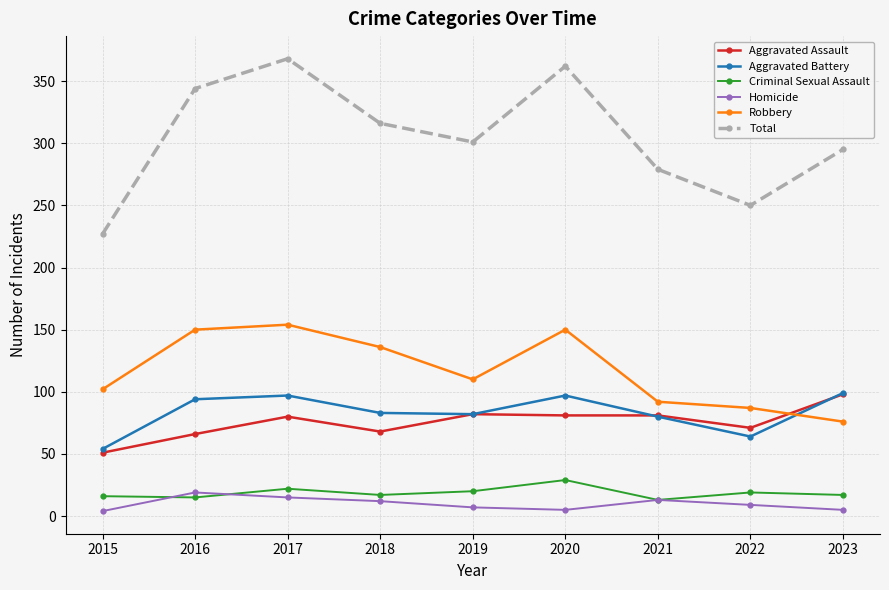

How many data points in Aggravated Battery are less than 83?

4